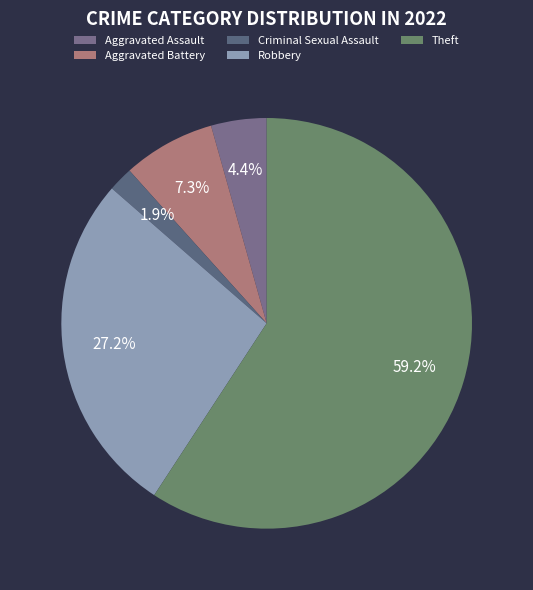

Count the number of slices in the pie.

5